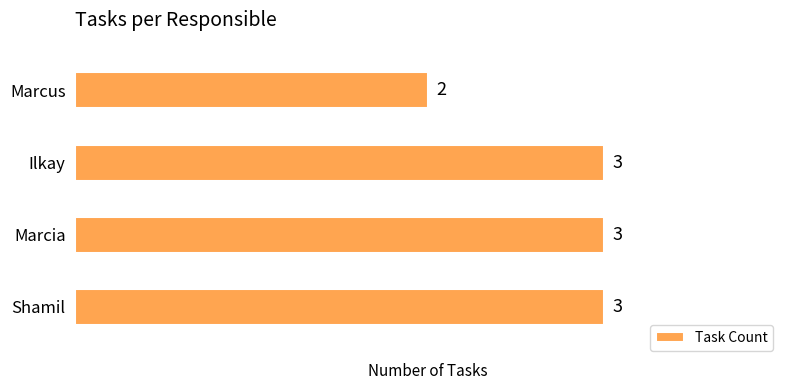

What is the difference between the maximum and minimum values?

1